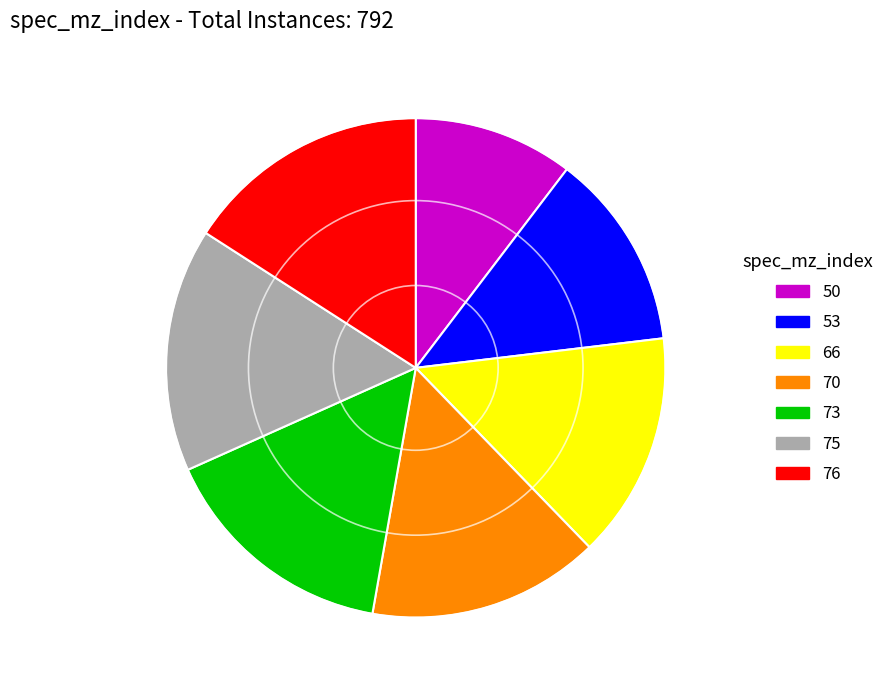

What is the smallest slice in the pie chart?

50